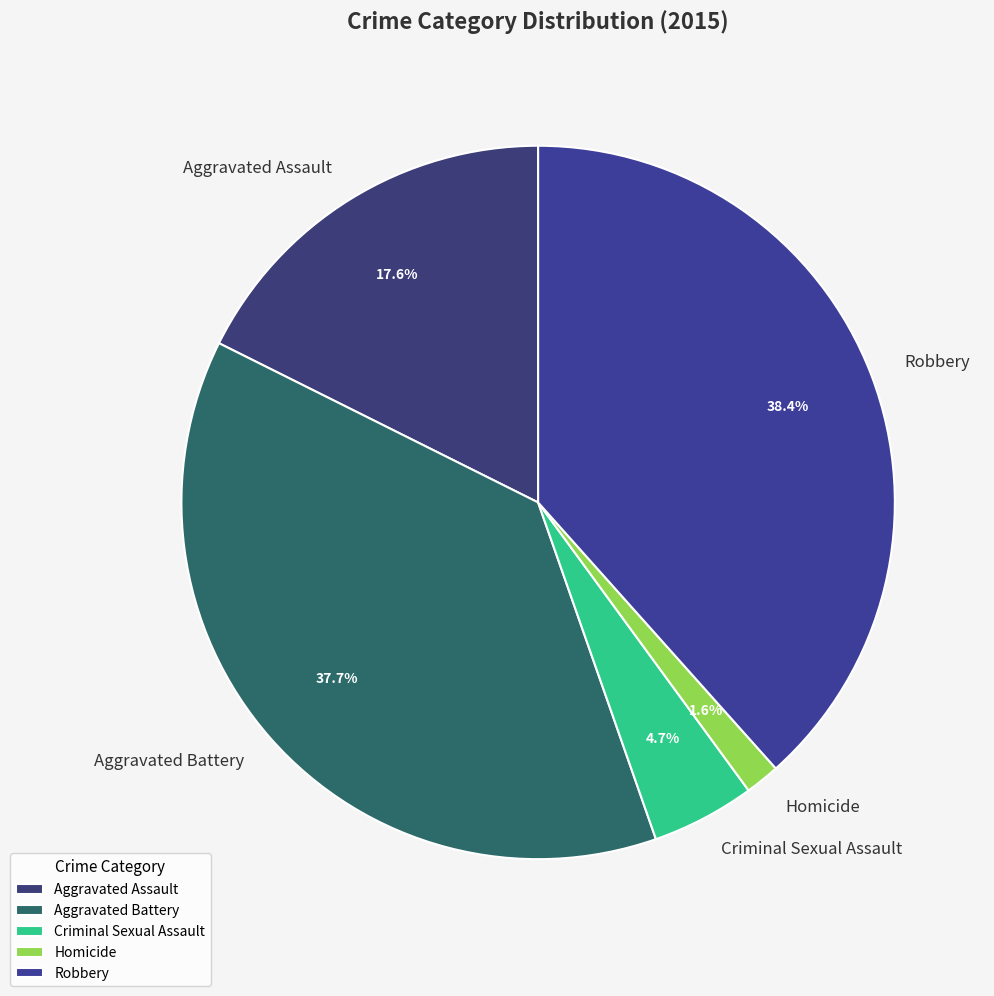

Is Robbery the majority of the pie?

No